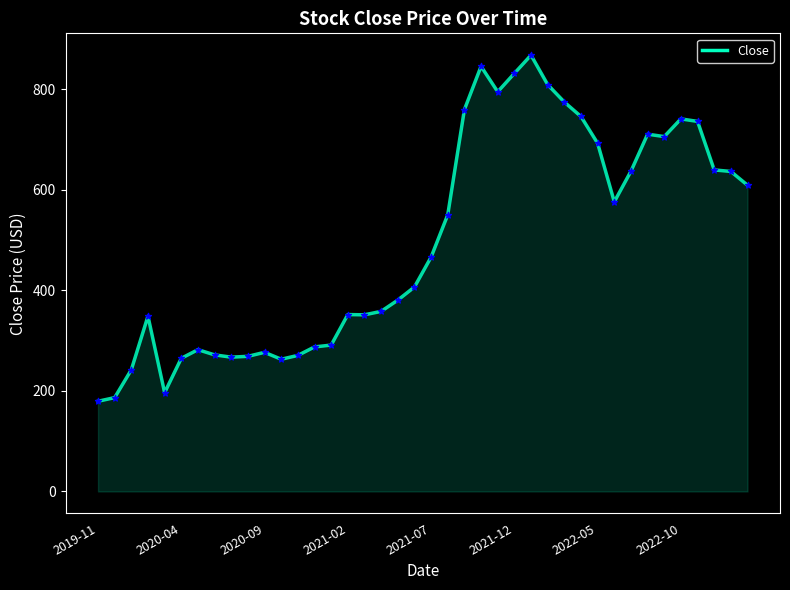

What is the smallest value displayed?

179.4